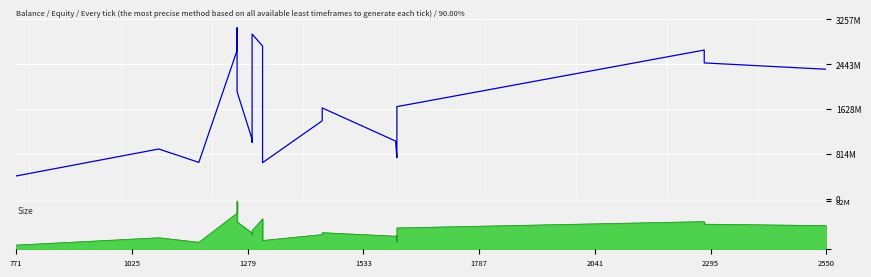

How many lines are shown in the chart?

1